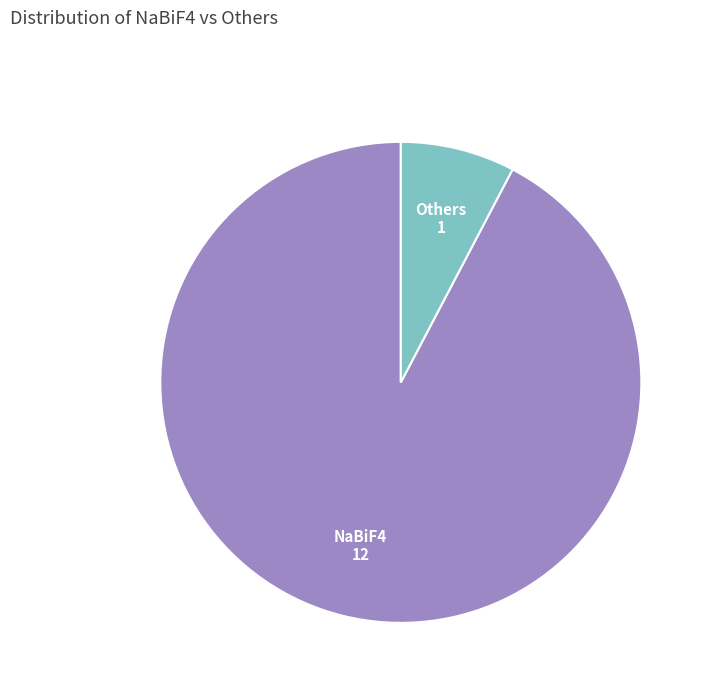

Combined, do NaBiF4 and Others account for over 50%?

Yes